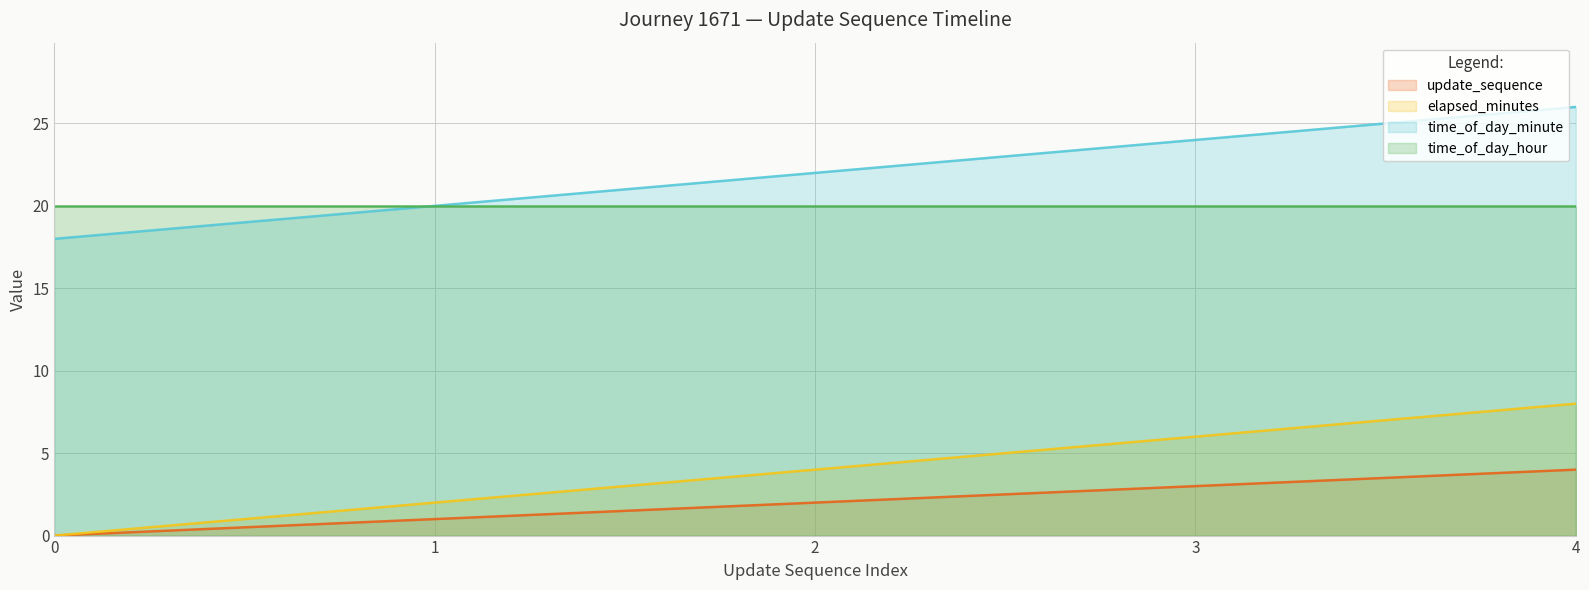

How many positive values does the update_sequence series have?

4